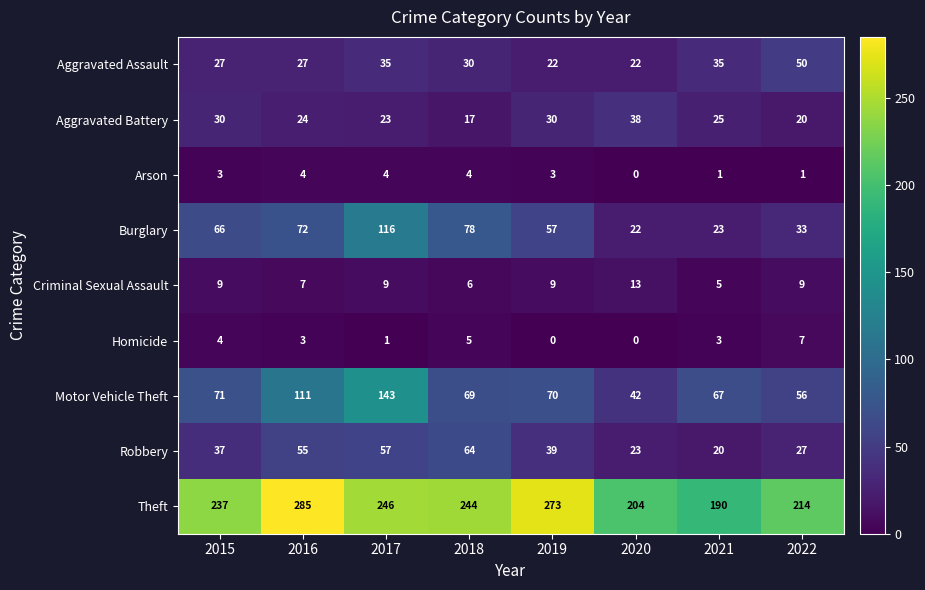

What is the difference between the highest and lowest values at 2021?

189